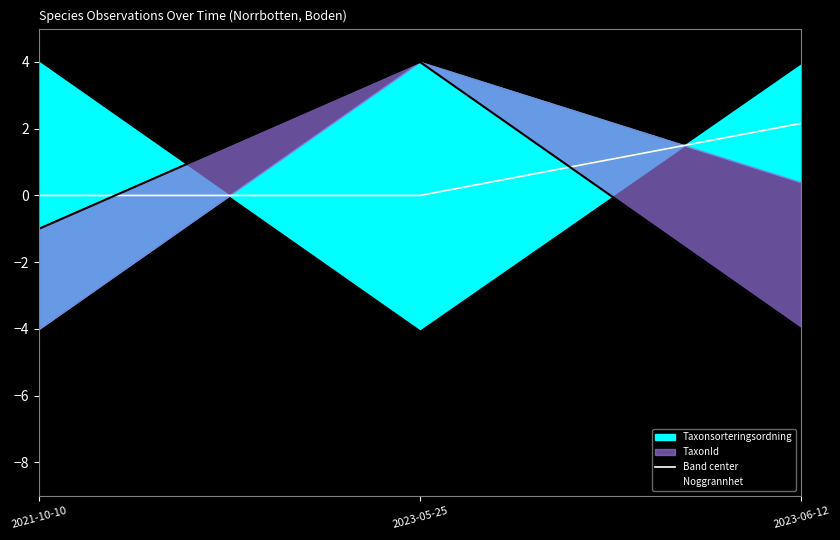

How many values in Noggrannhet are below zero?

2